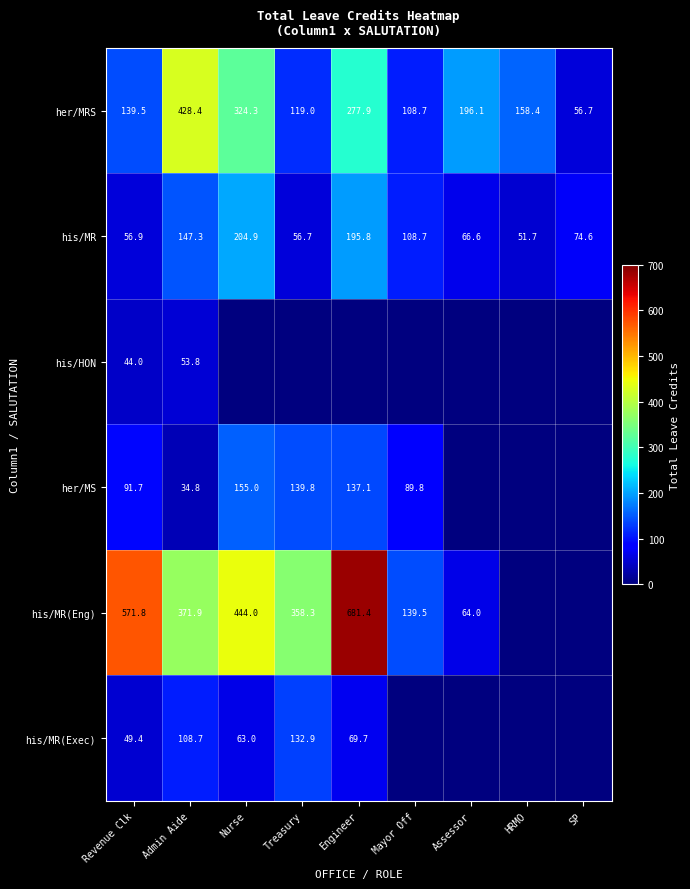

Is the value of her/MS at Engineer greater than the value of his/MR at Mayor Off?

Yes